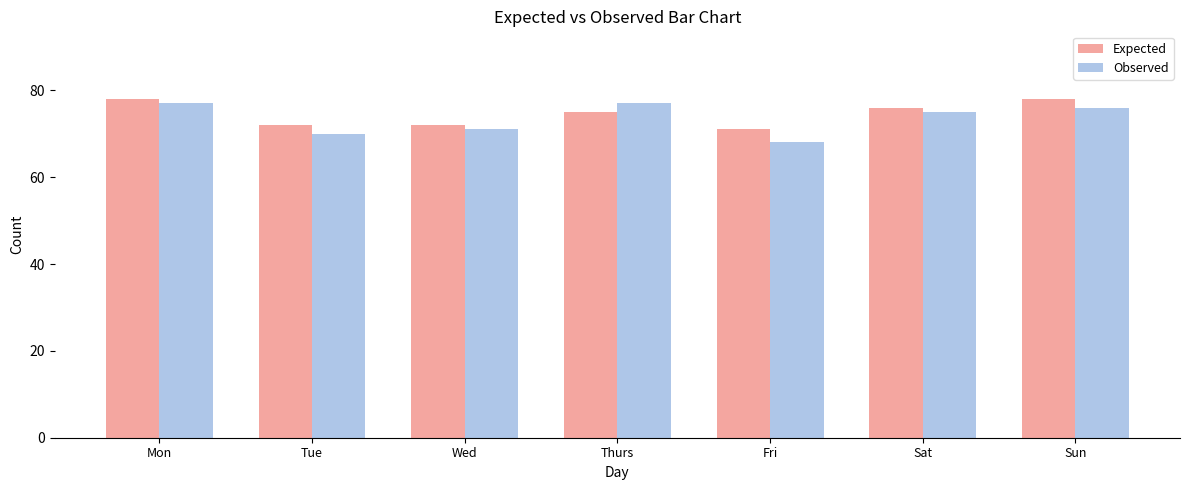

Rank the series at Thurs from lowest to highest value.

Expected, Observed